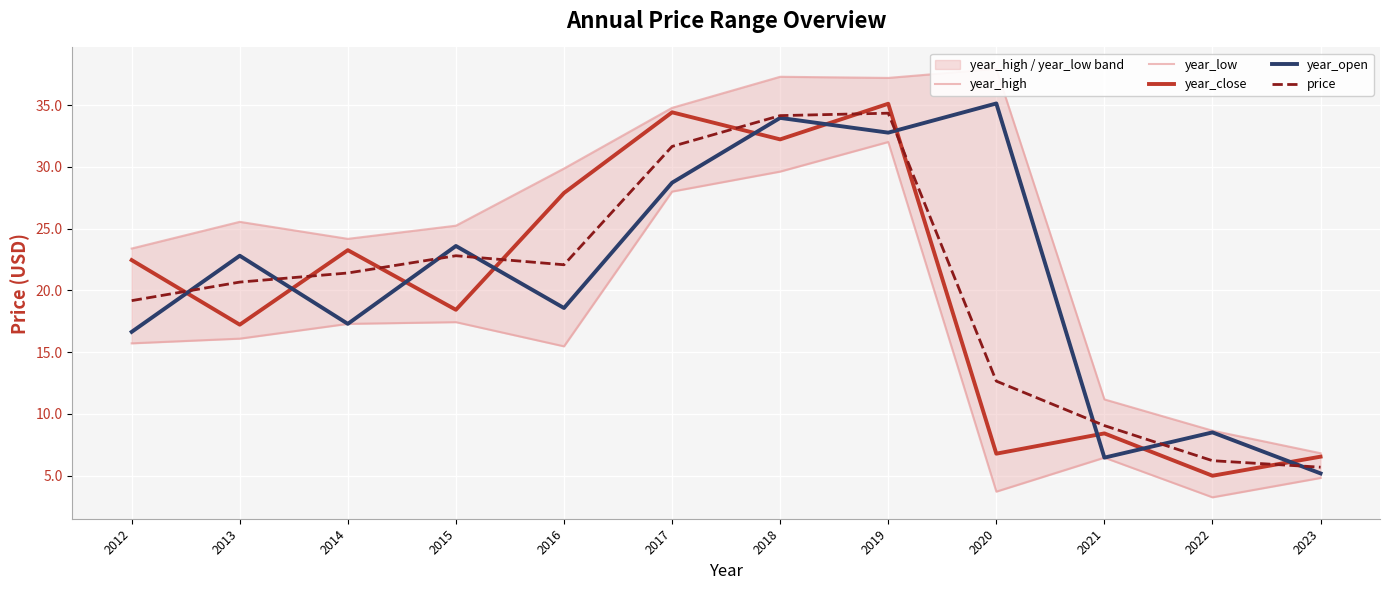

What is the minimum value for year_close?

5.0